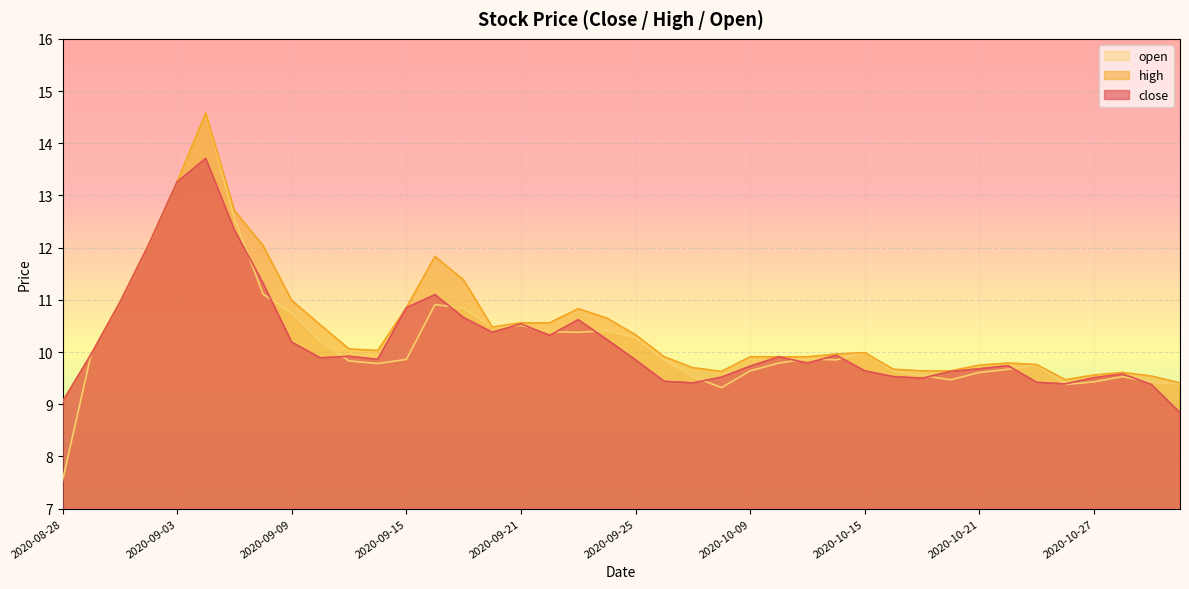

True or false: close has a value of 5.9 at 2020-09-04.

False